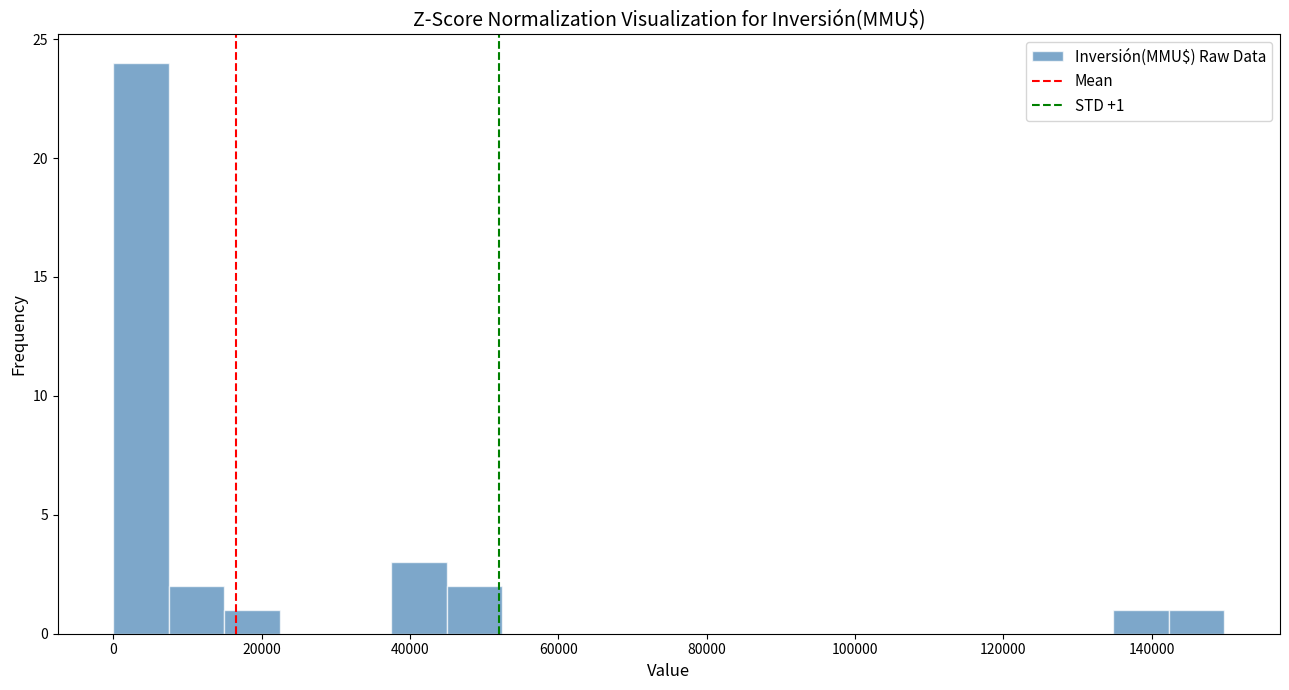

Around what value on the x-axis is the tallest bar? Give the approximate position of its centre, as read against the axis.

4000